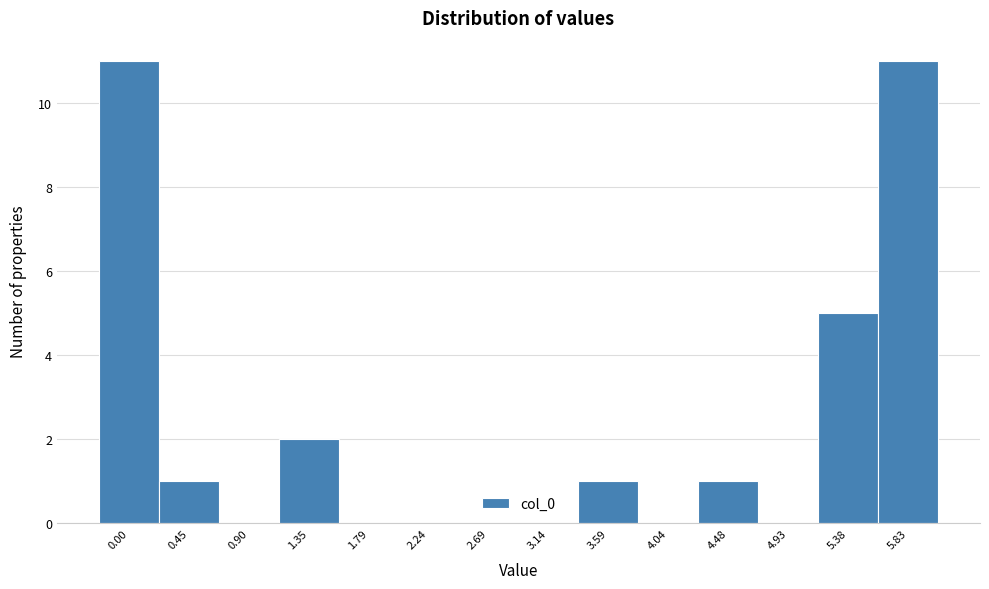

Reading left to right, list all the values displayed in this chart.

0.00=11	0.45=1	0.90=0	1.35=2	1.79=0	2.24=0	2.69=0	3.14=0	3.59=1	4.04=0	4.48=1	4.93=0	5.38=5	5.83=11